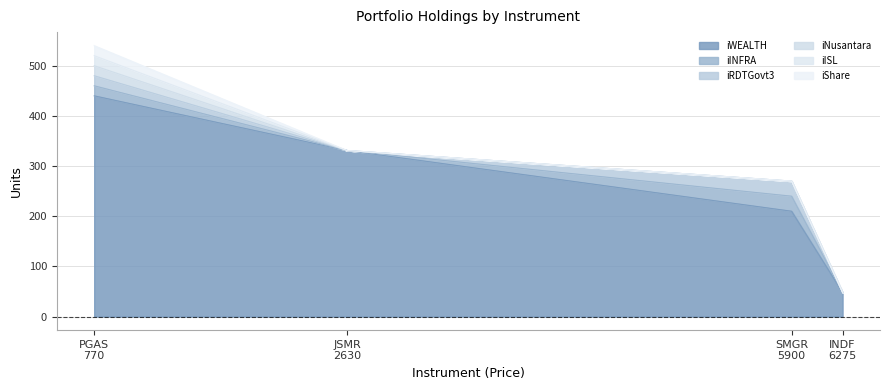

True or false: iNusantara and iISL intersect in this chart.

False